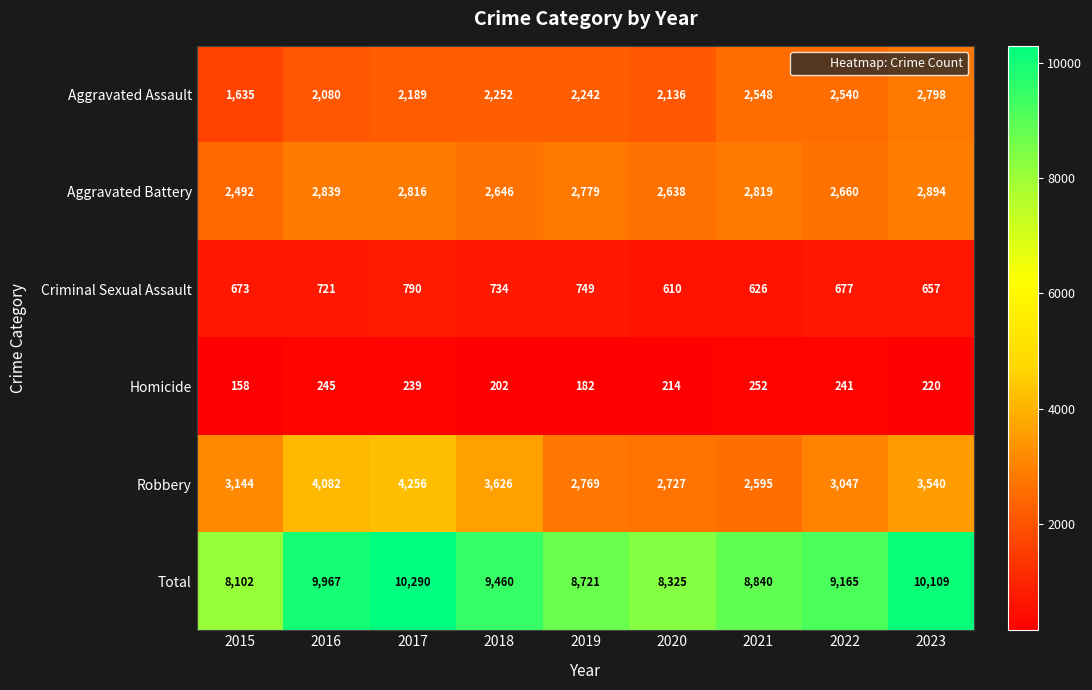

What is the difference between the highest and lowest values at 2020?

8111